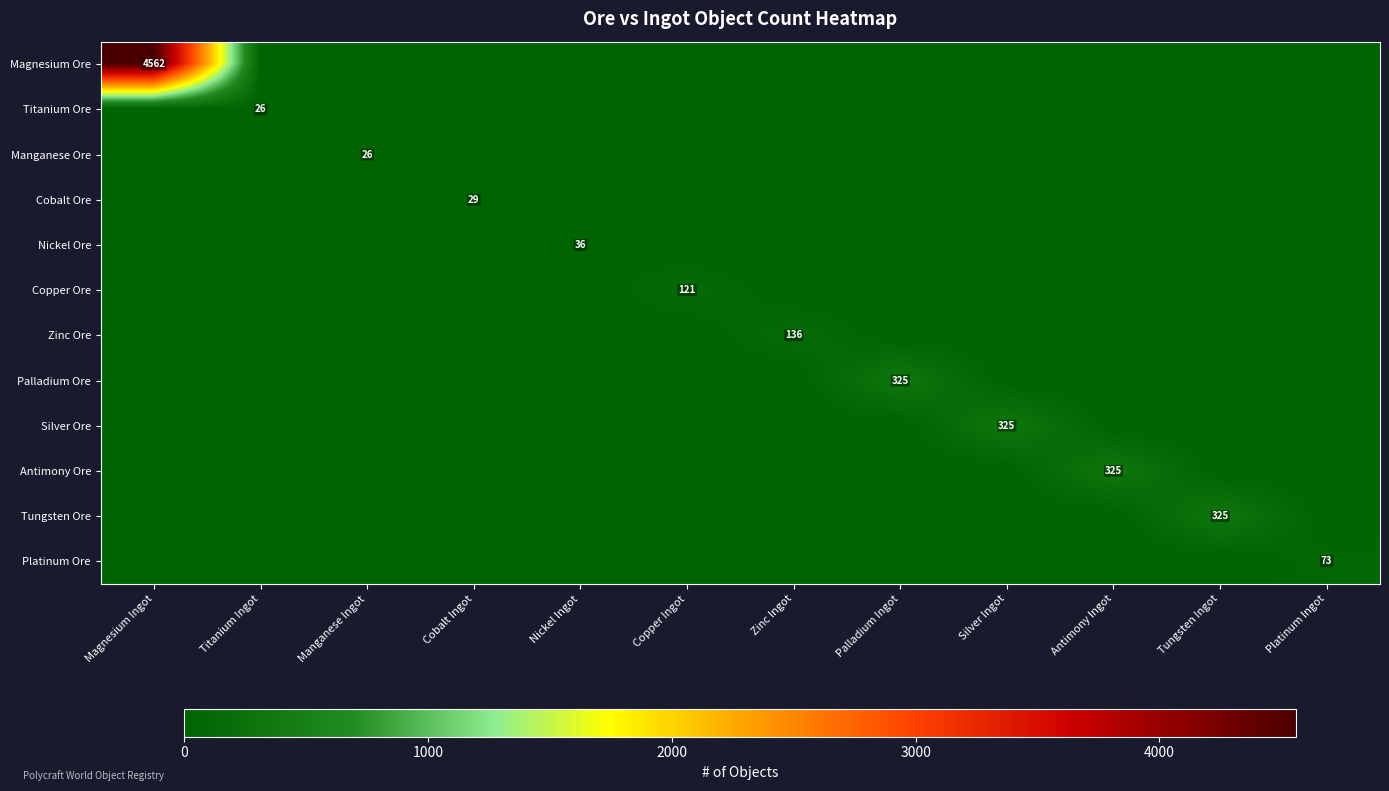

Between Silver Ingot and Platinum Ingot, which is larger?

Silver Ingot